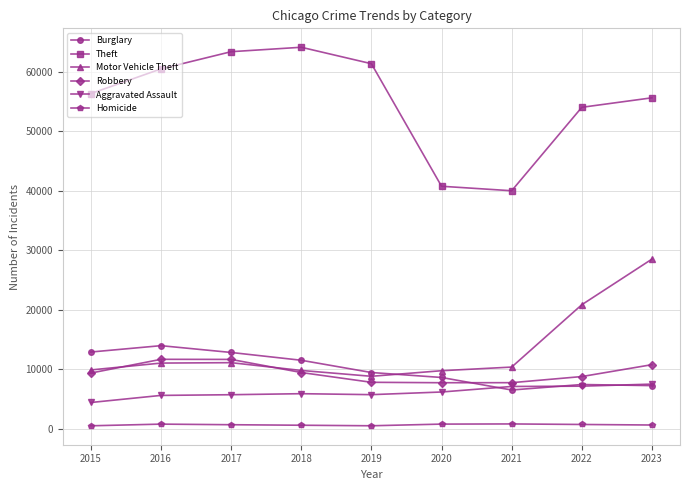

What is the difference between the maximum and minimum values in the Robbery series?

3933